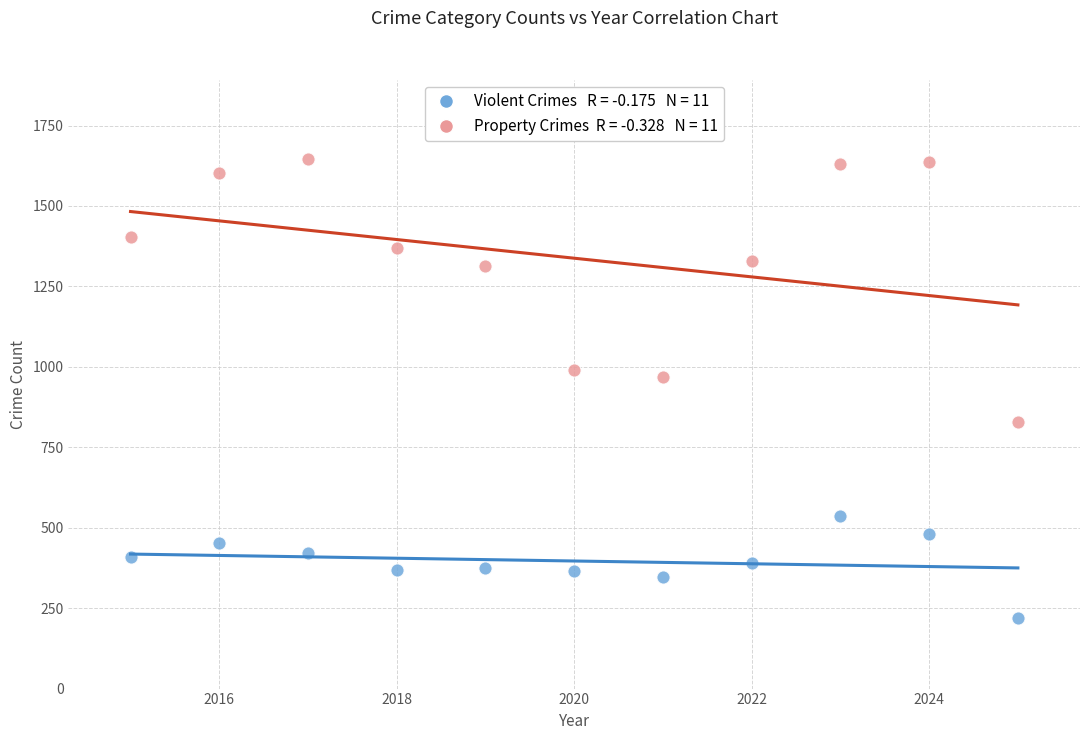

Across all series, what Y value is closest to 932?

967